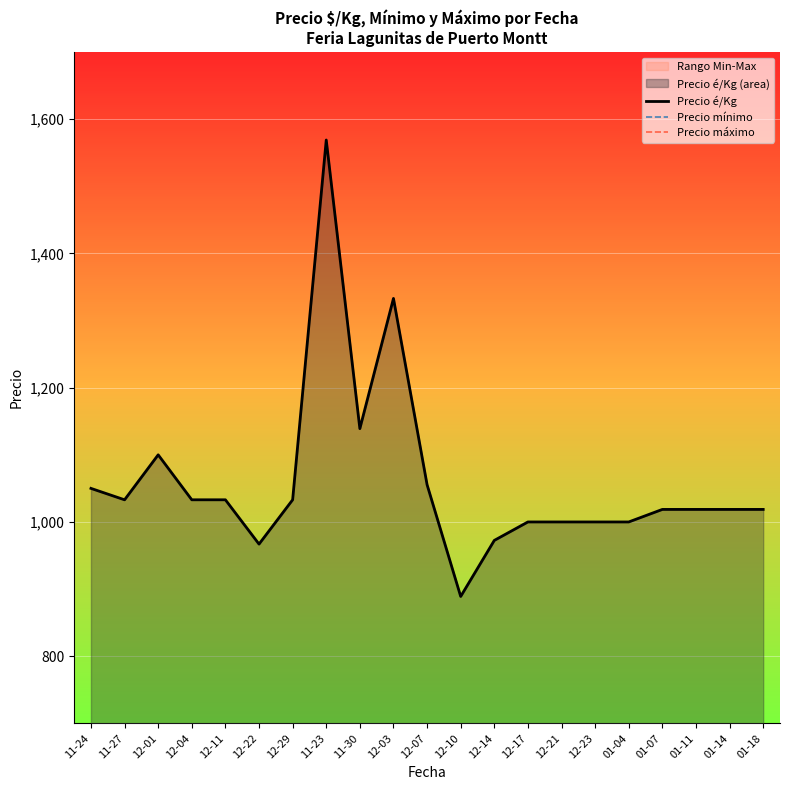

What is the minimum value shown in the chart?

889.0